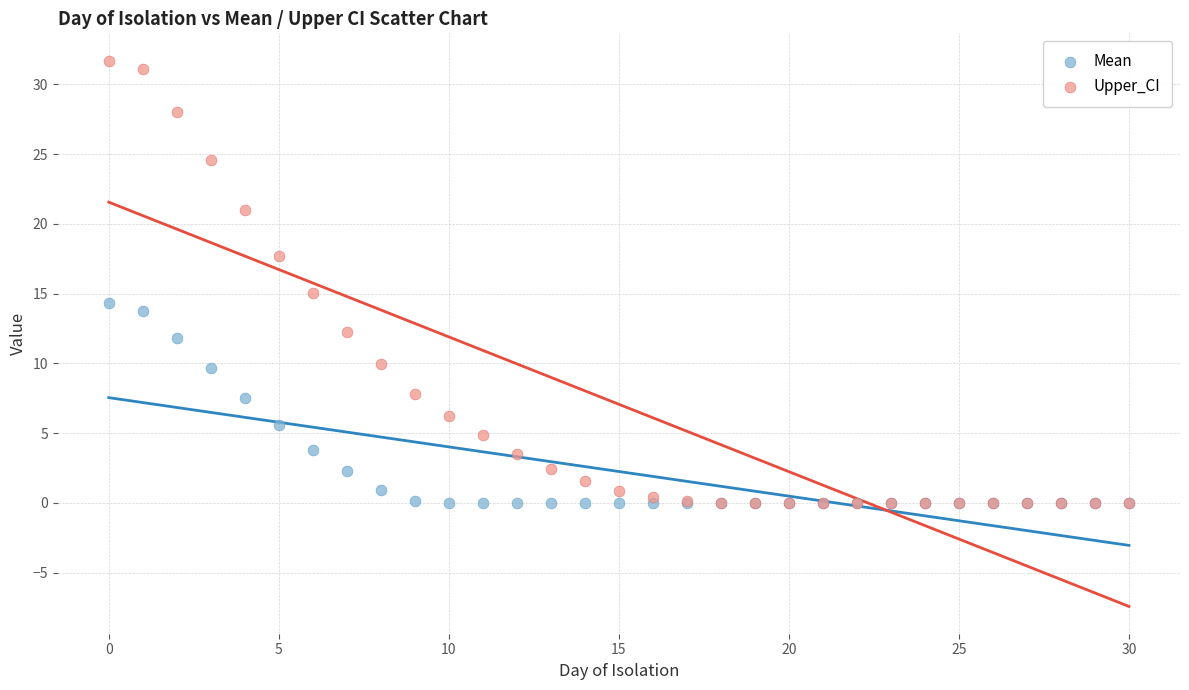

What are all the series names shown in the legend?

Mean, Upper_CI